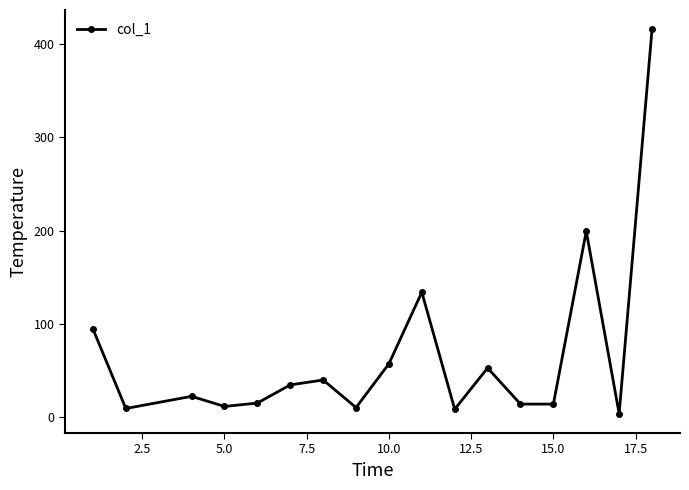

What is the sum of all values?

1139.5